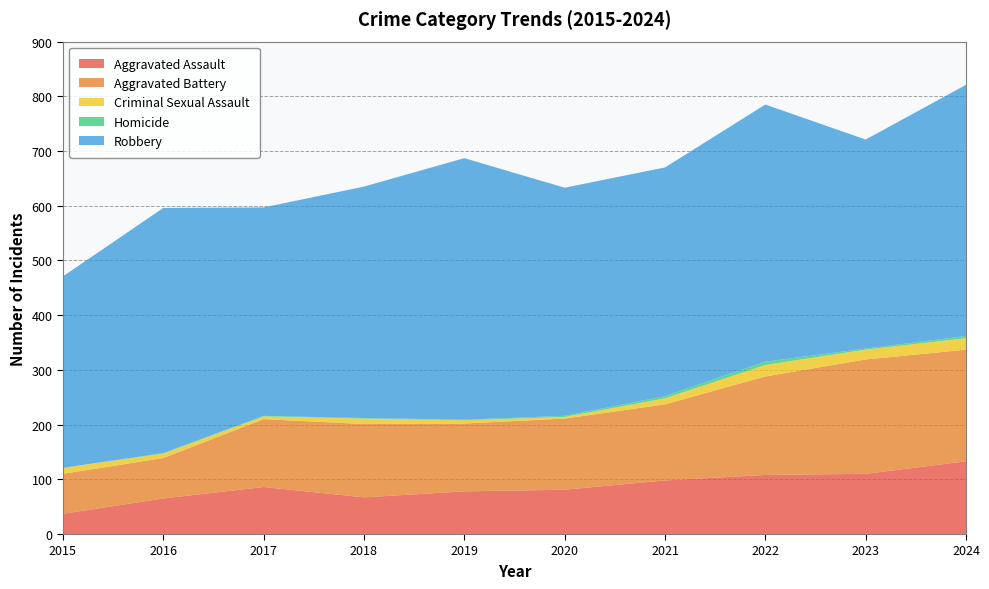

Reading right to left, list all the values displayed in this chart.

Aggravated Assault: 133	110	108	98	81	78	67	86	65	37
Aggravated Battery: 204	209	180	139	130	124	134	124	74	73
Criminal Sexual Assault: 21	18	21	11	3	6	10	5	8	11
Homicide: 4	2	6	4	2	1	1	1	1	0
Robbery: 459	382	470	418	417	478	423	381	448	350